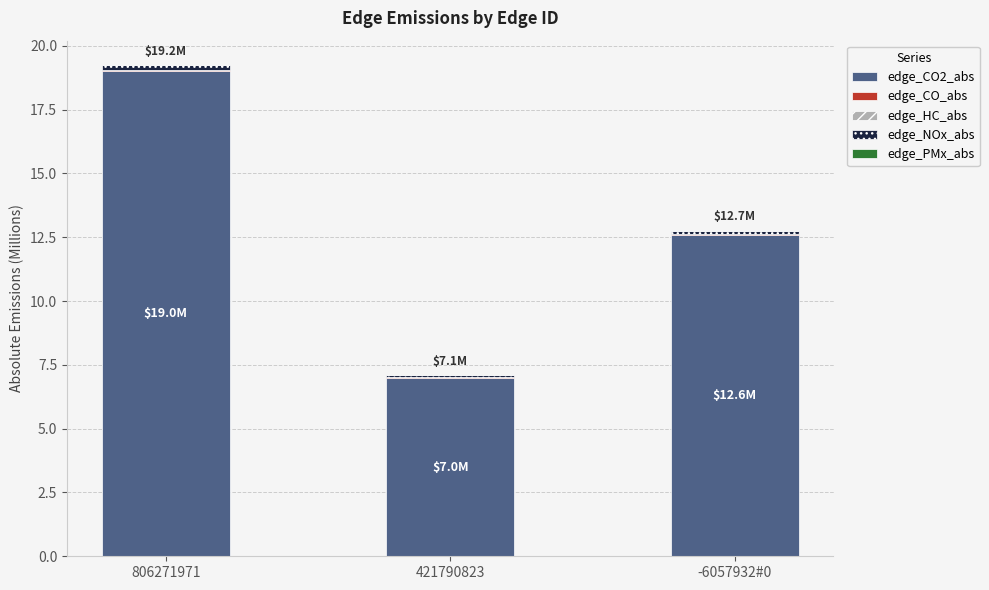

Are the bars grouped side by side (vs. stacked)?

No